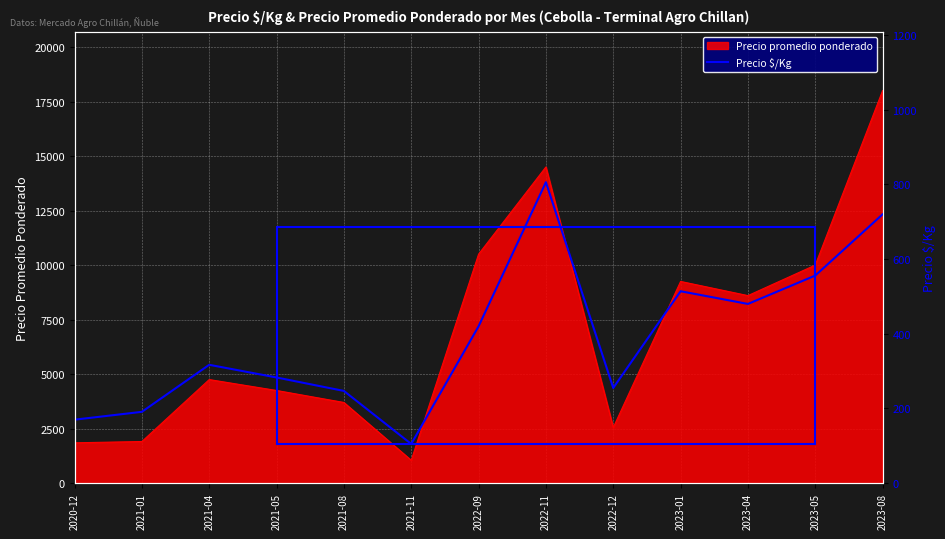

What is the change in value from 2021-05 to 2023-05?

+273